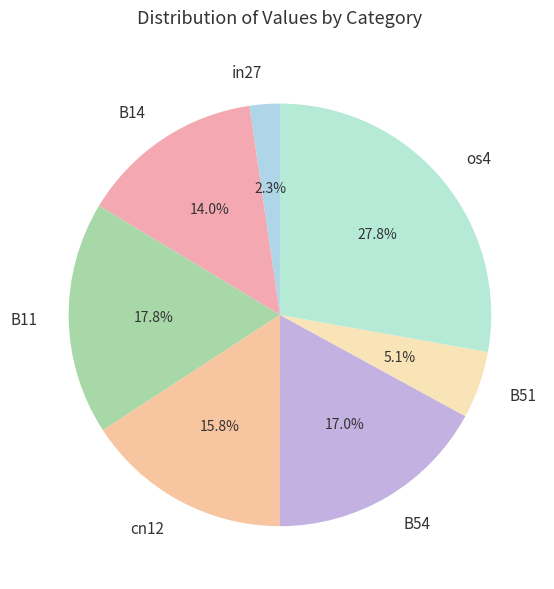

The B51 slice represents 5% of the pie. True or false?

True